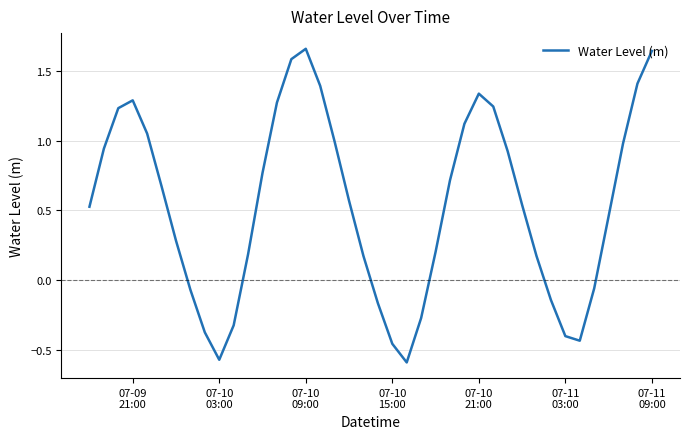

What is the difference between the maximum and minimum values?

2.3